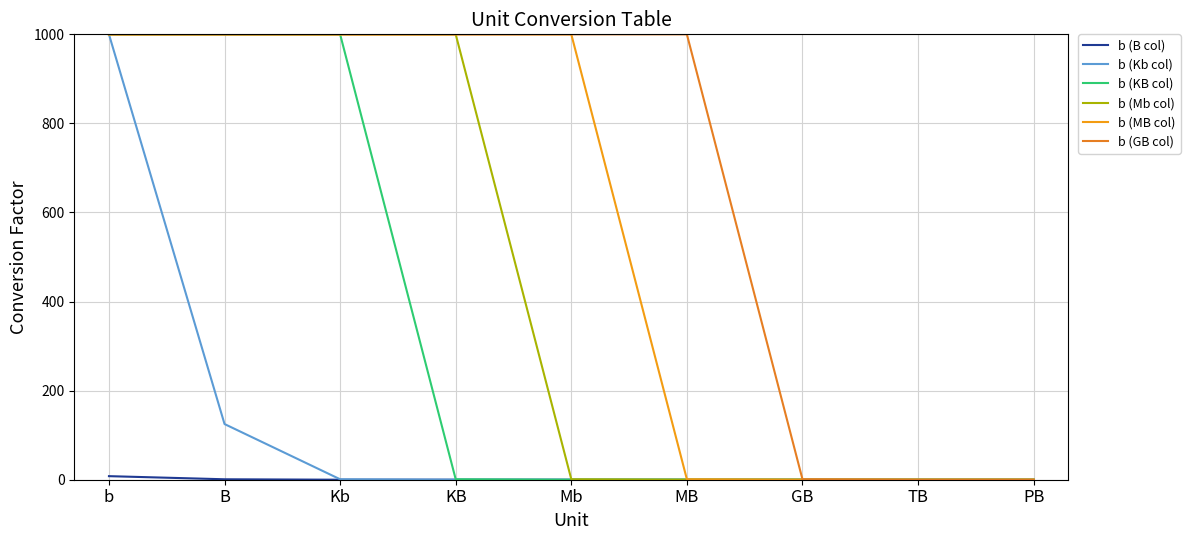

At which category does the chart reach its peak across all series?

b